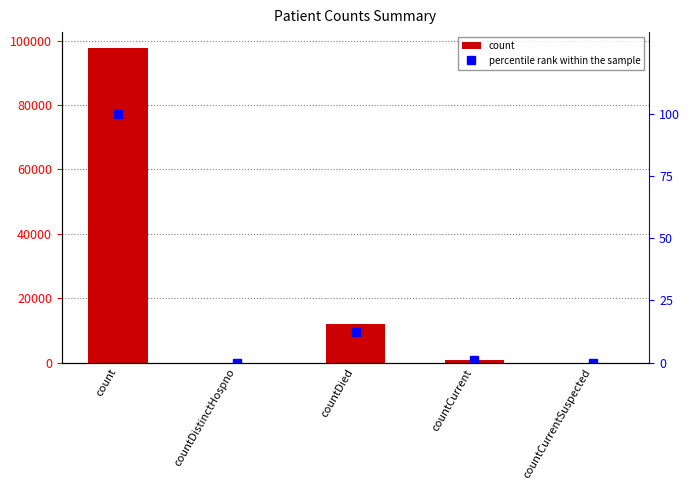

At countDistinctHospno, list the series in order from smallest to largest.

count, percentile rank within the sample